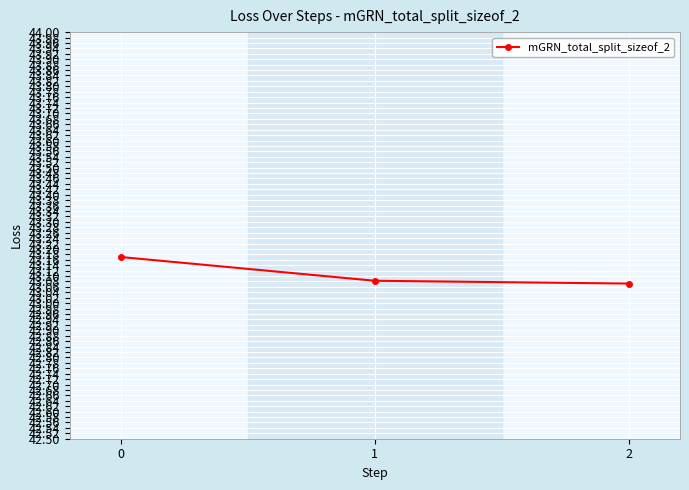

How many lines are shown in the chart?

1